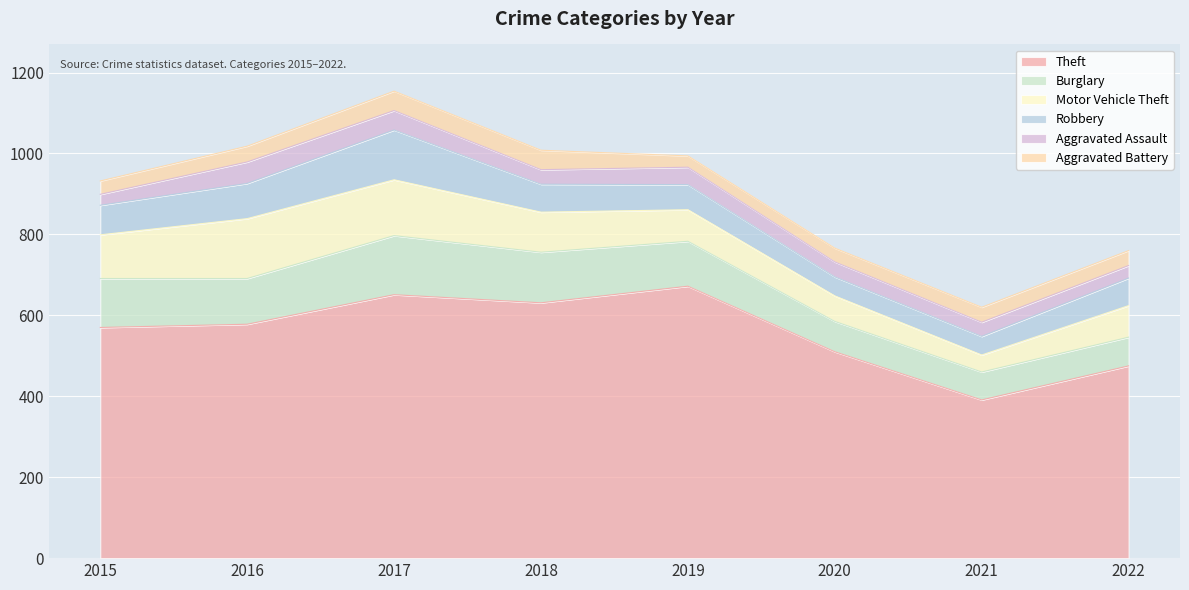

What is the maximum value shown in the chart?

672